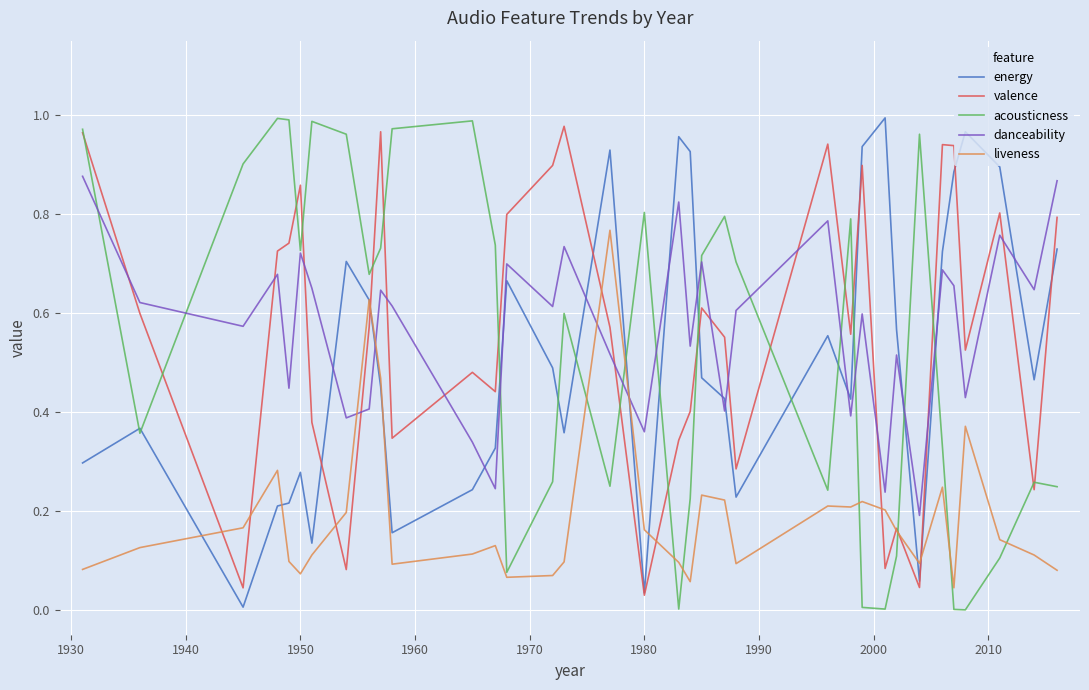

How many intersections are there between danceability and liveness?

4